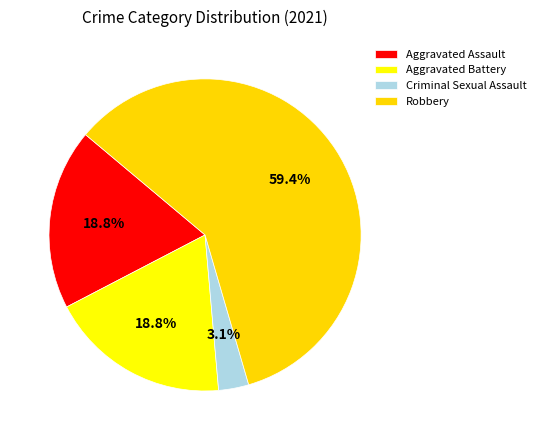

Rank the categories by value from lowest to highest.

Criminal Sexual Assault, Aggravated Assault, Aggravated Battery, Robbery